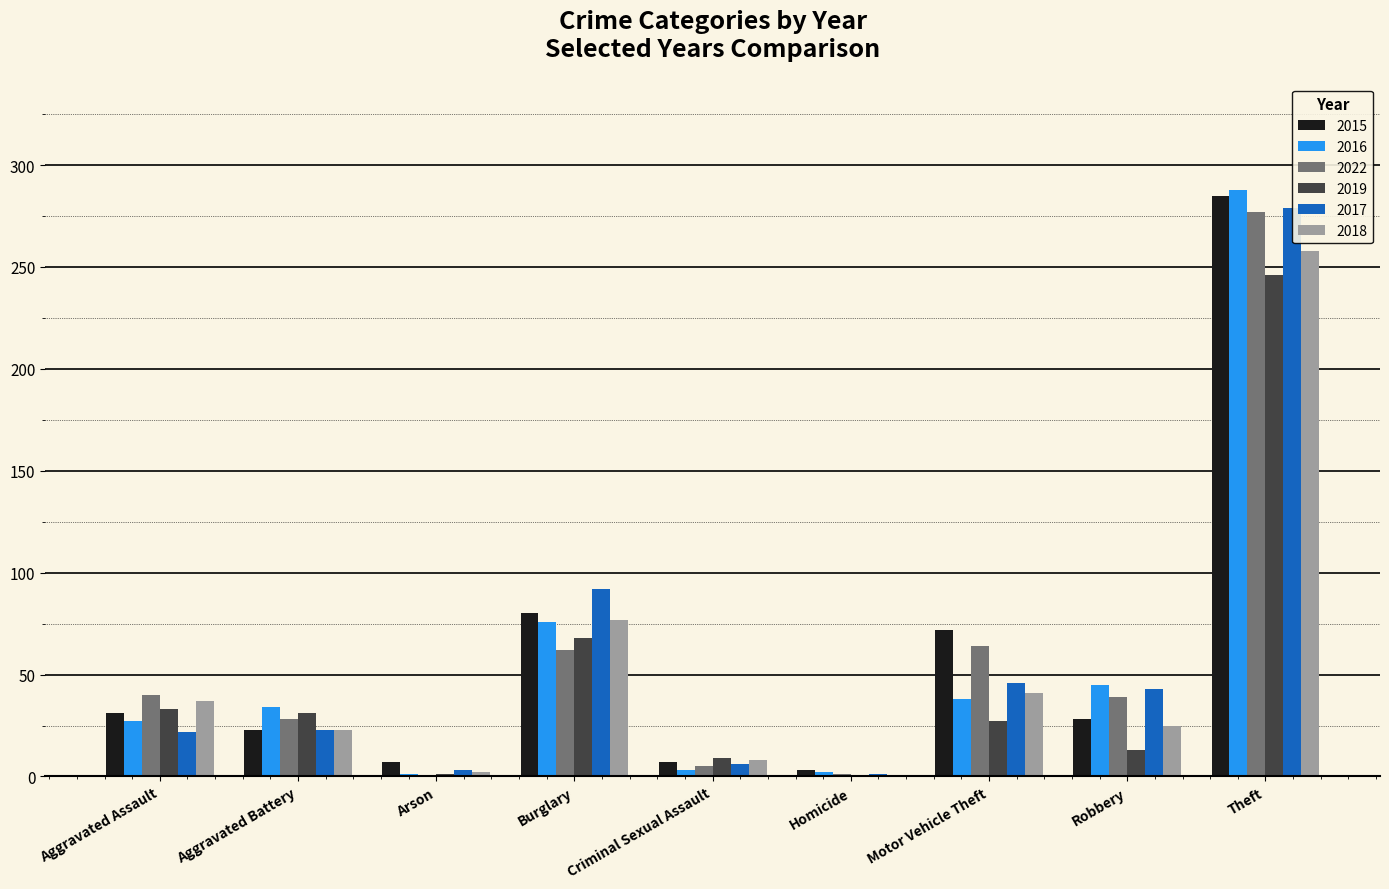

What is the spread (max minus min) of values at Theft?

42